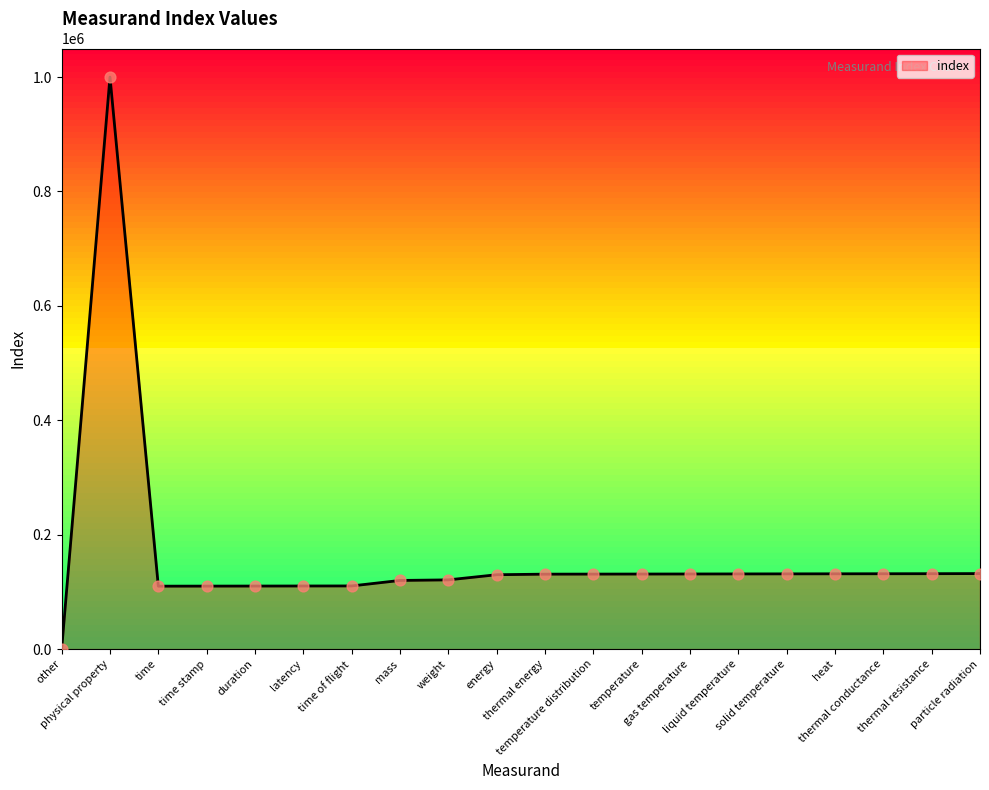

Between mass and gas temperature, which is larger?

gas temperature